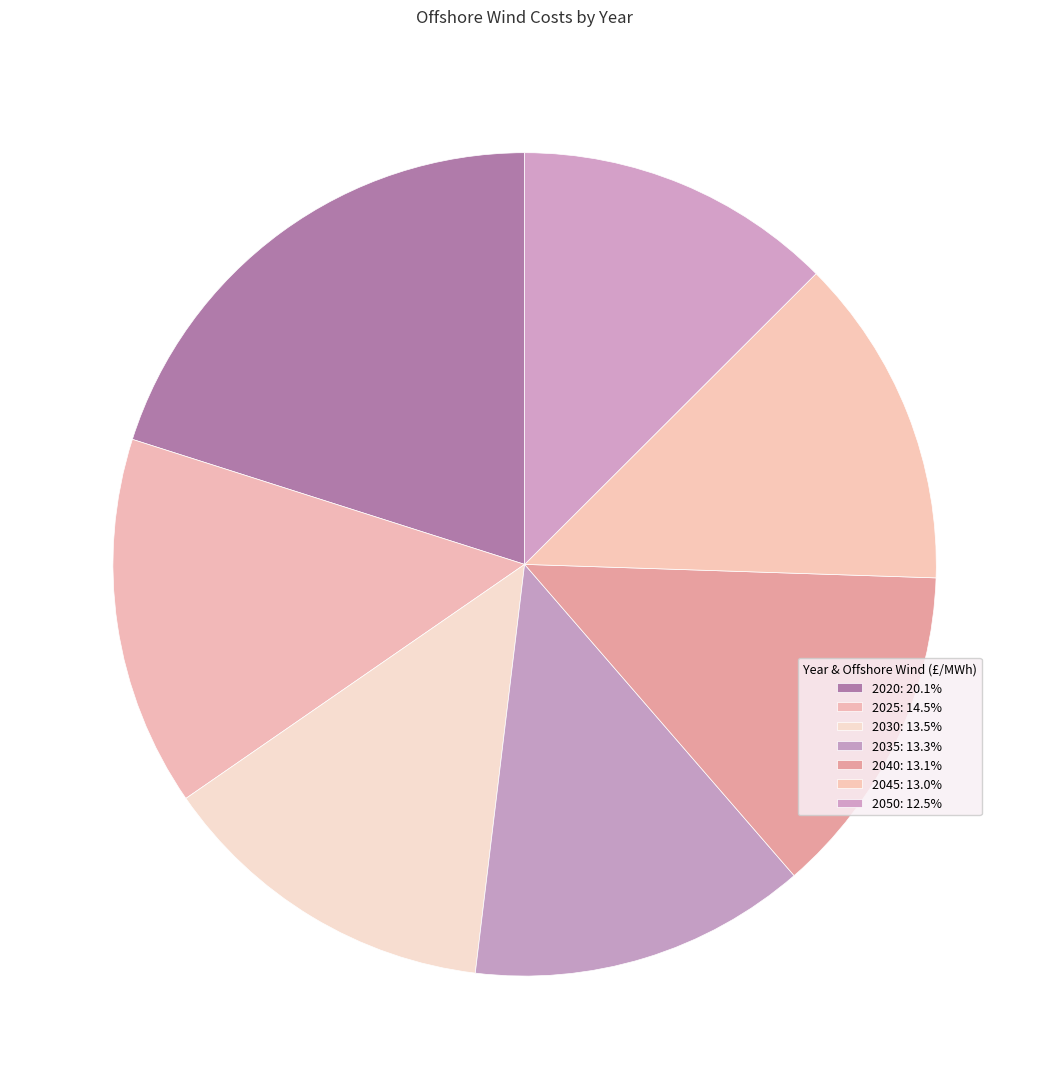

How many slices are in this pie chart?

7